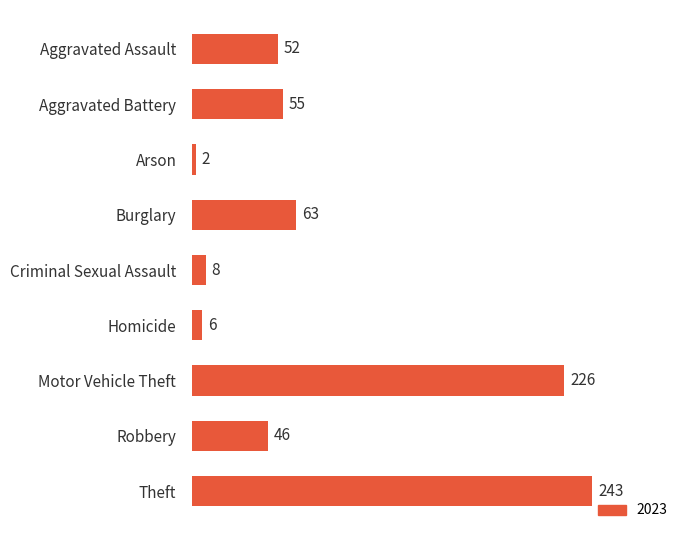

True or false: the data shows 315 at Motor Vehicle Theft.

False